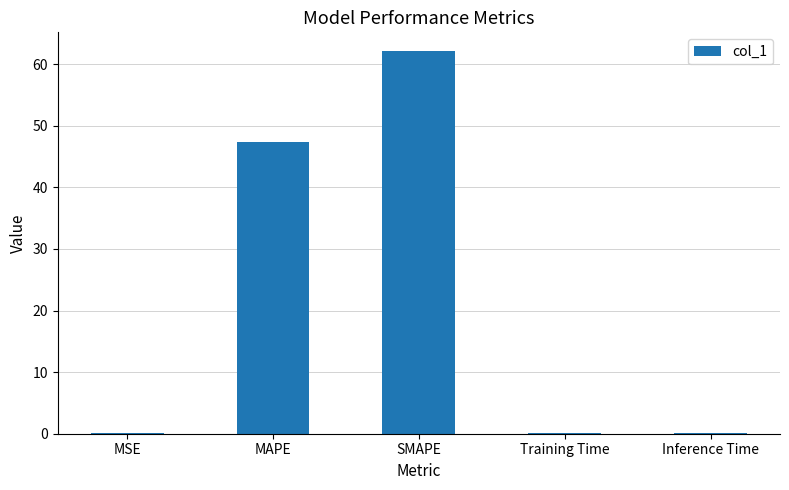

At which label is the value closest to 31?

MAPE